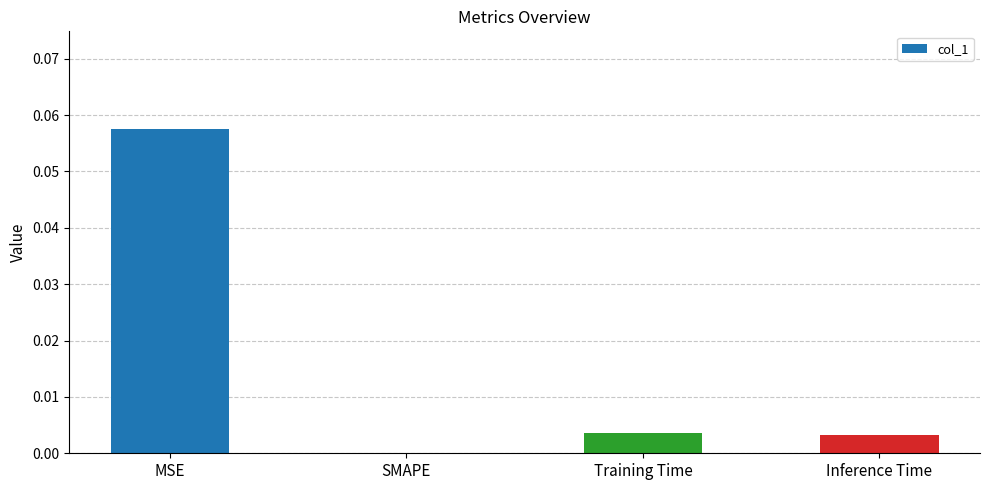

The chart shows a value of 0.0 at SMAPE. True or false?

True